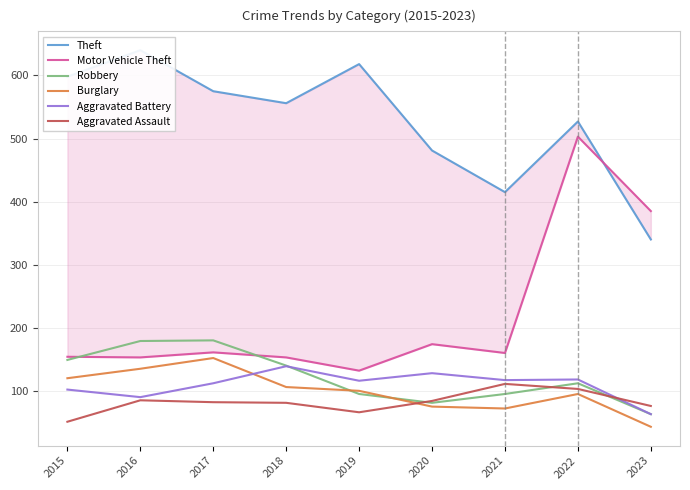

At 2016, list the series in order from largest to smallest.

Theft, Robbery, Motor Vehicle Theft, Burglary, Aggravated Battery, Aggravated Assault